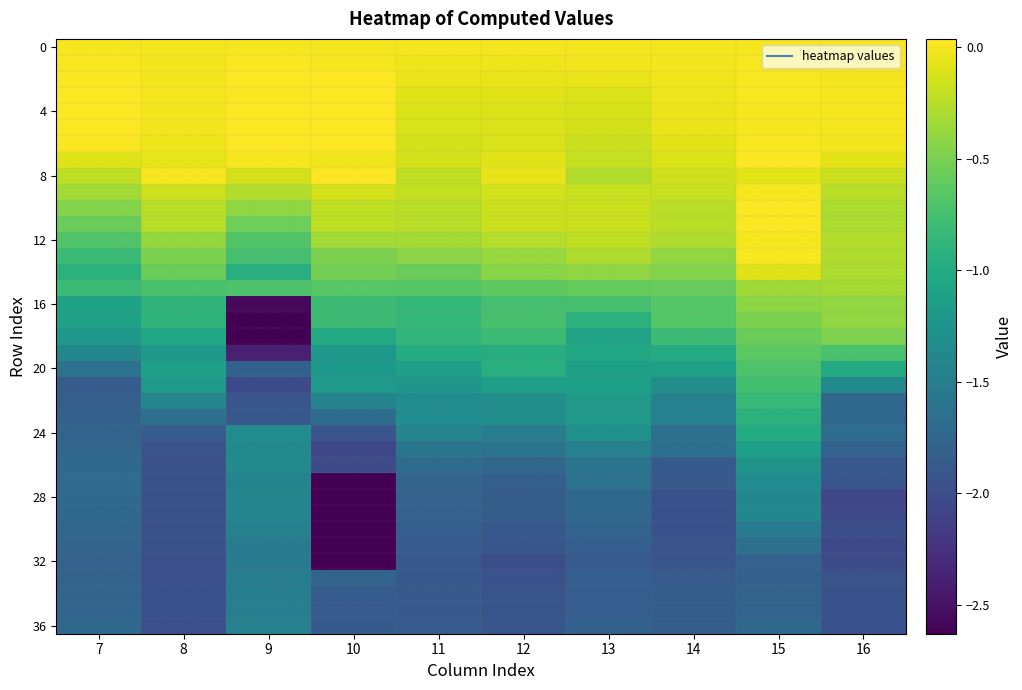

How many data points does each series have?

10